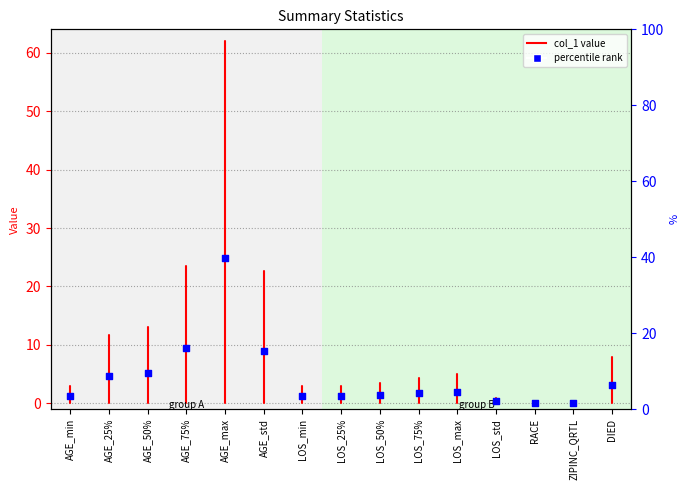

Which has a higher value, AGE_min or AGE_min?

AGE_min